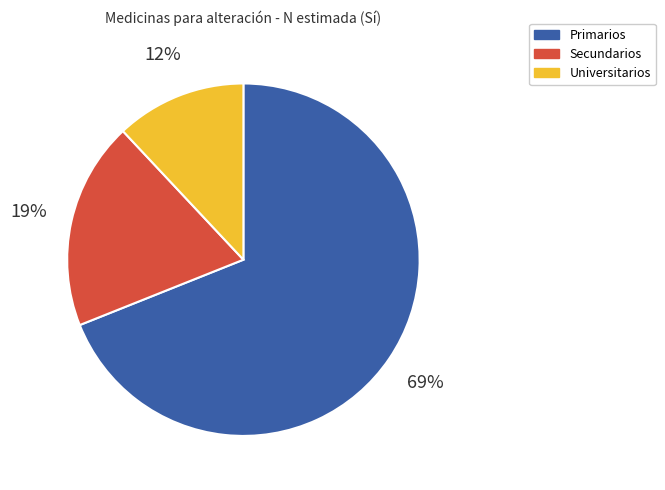

Is Universitarios the majority of the pie?

No